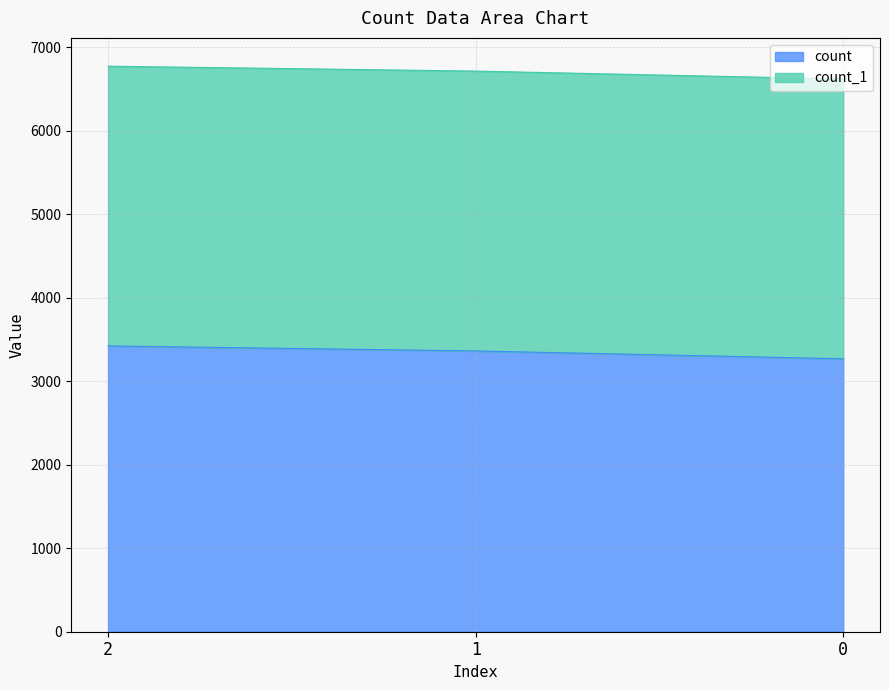

What is the change in value from 1 to 0?

-94